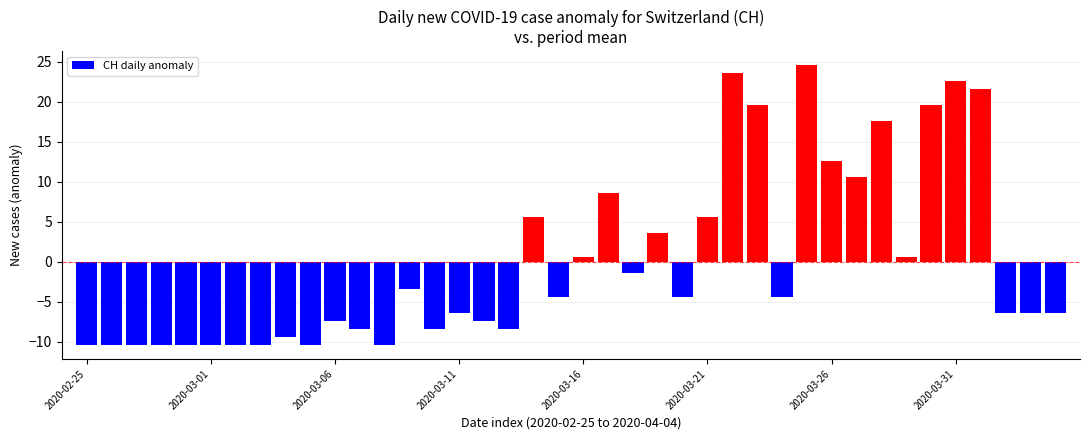

What is the difference between the maximum and minimum values?

35.0